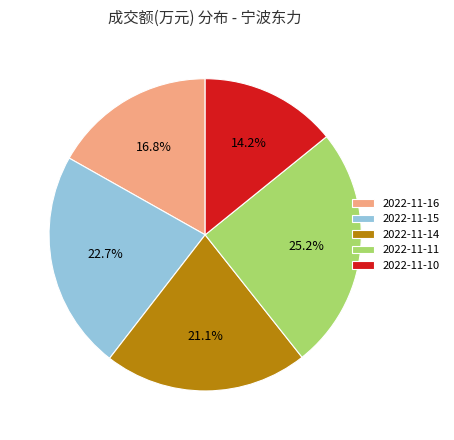

To the nearest percent, what portion does 2022-11-15 represent?

23%